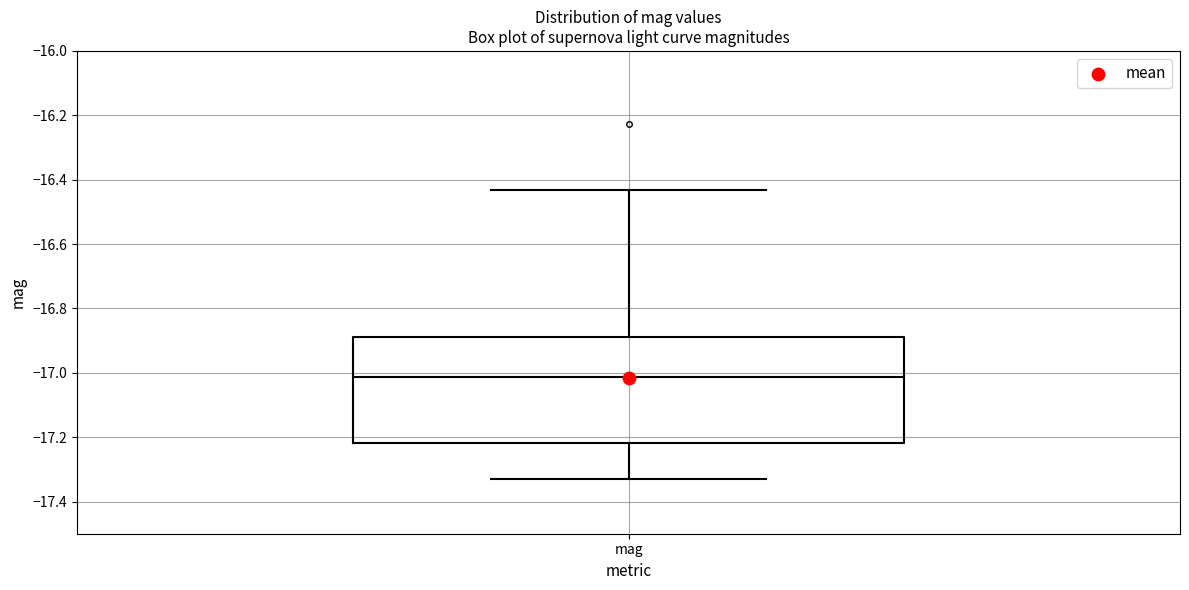

Transcribe this box plot: give where the median line is, the range the box spans, and where the two whiskers end, as read against the y-axis. The values are not printed on the chart, so give them approximately, as read against the axis.

median -17.02, box -17.22 to -16.88, whiskers -17.32 to -16.44